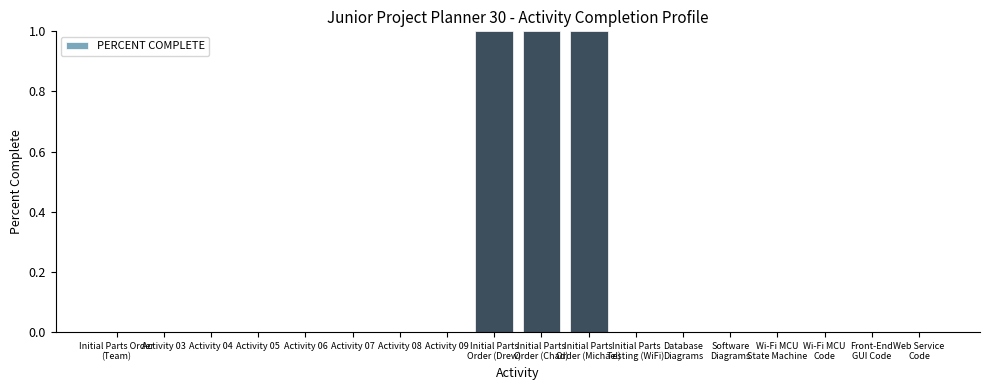

Reading right to left, what are all the values shown in this chart?

0	0	0	0	0	0	0	1	1	1	0	0	0	0	0	0	0	0